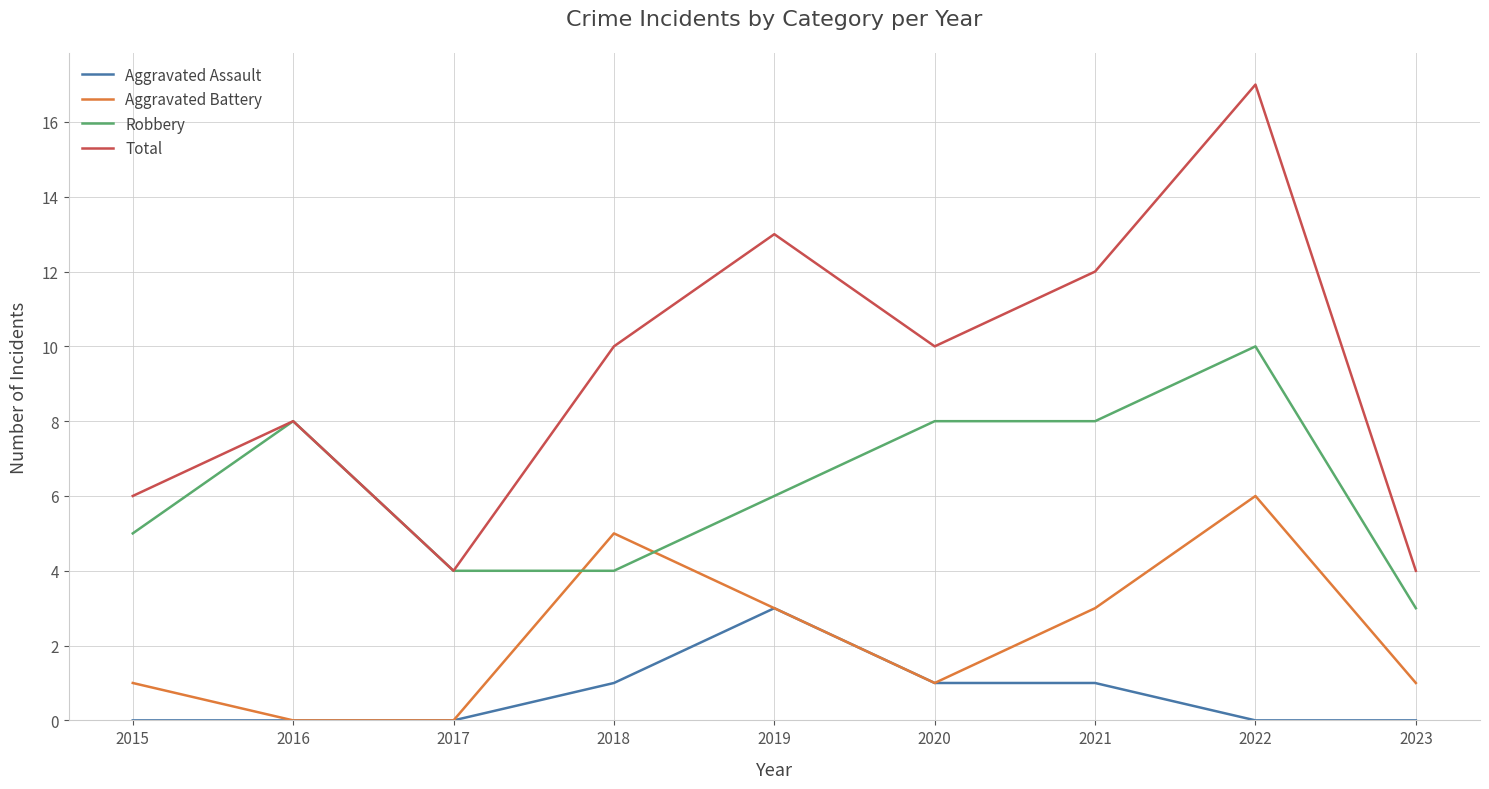

Is it true that Aggravated Battery equals 5 at 2021?

False